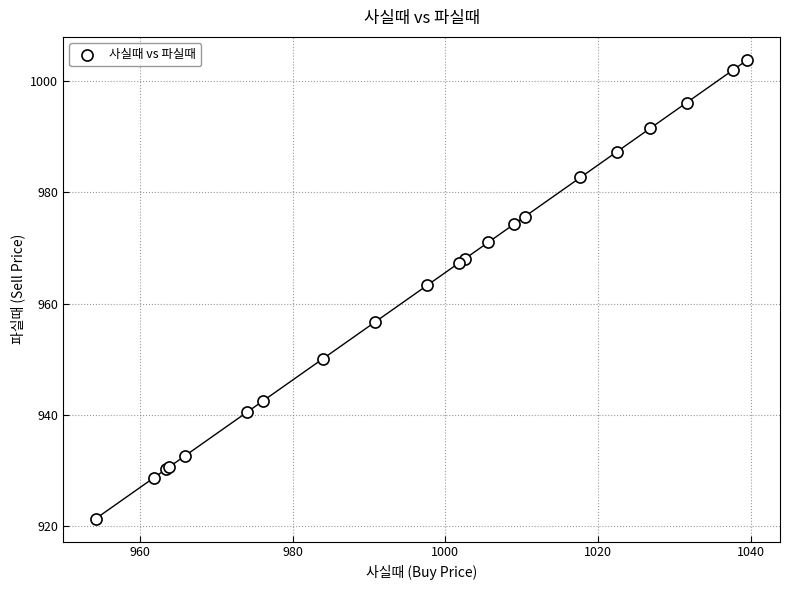

What Y value in the scatter plot is closest to 962?

963.4